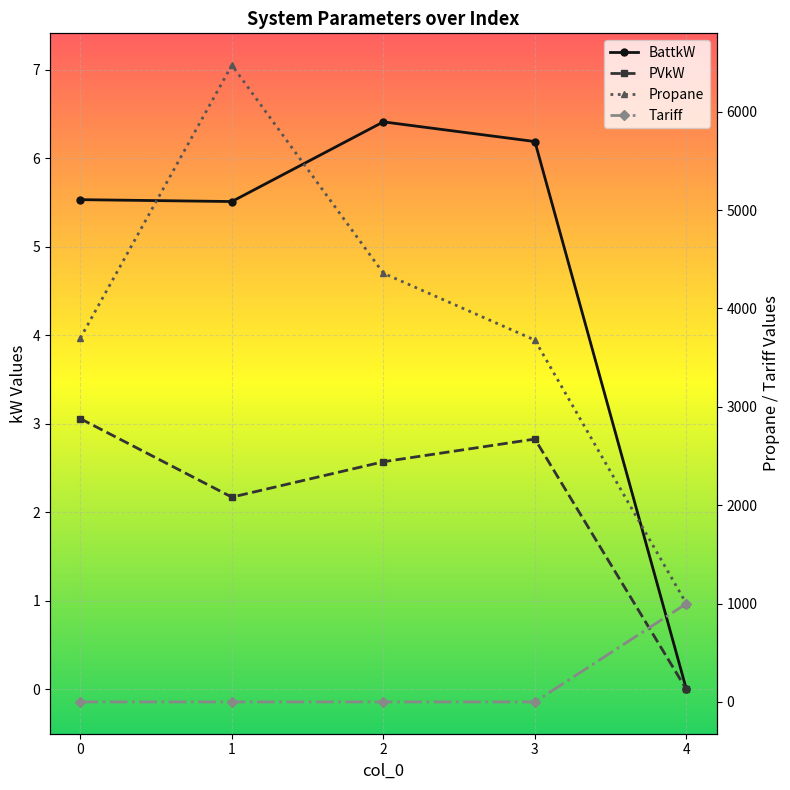

What is the difference between the highest and lowest values at 2?

4358.1